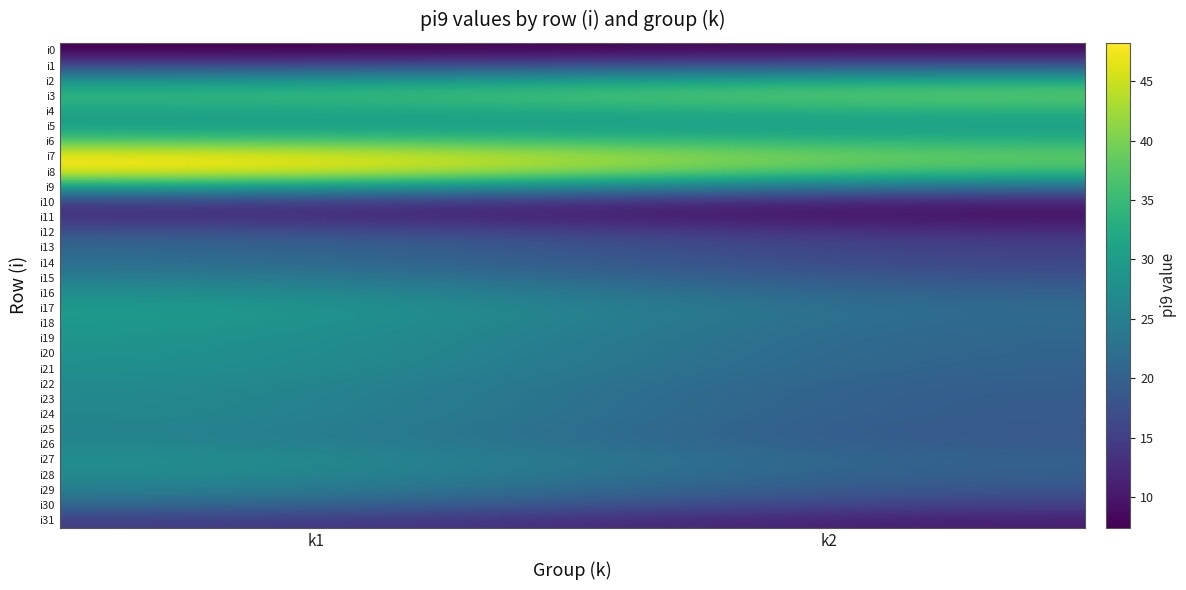

Which has a higher value, k2 or k1?

k2